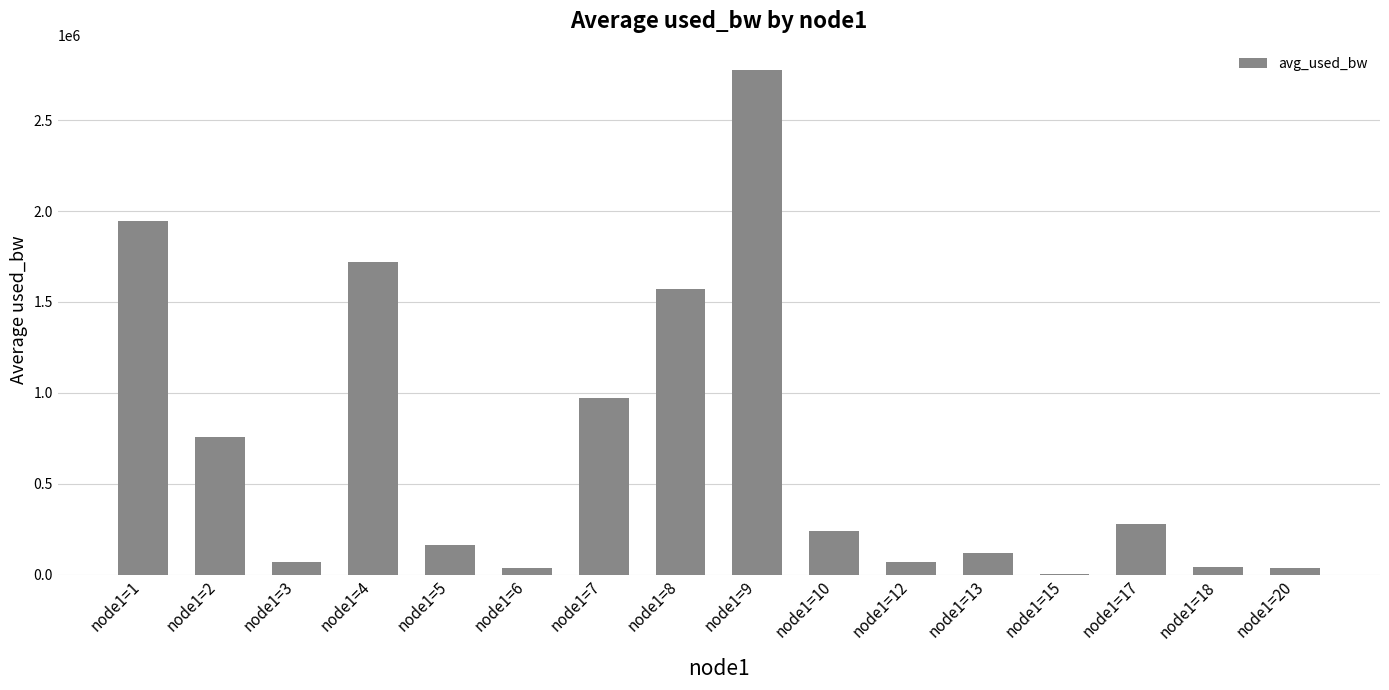

True or false: the data shows 76950.8 at node1=10.

False